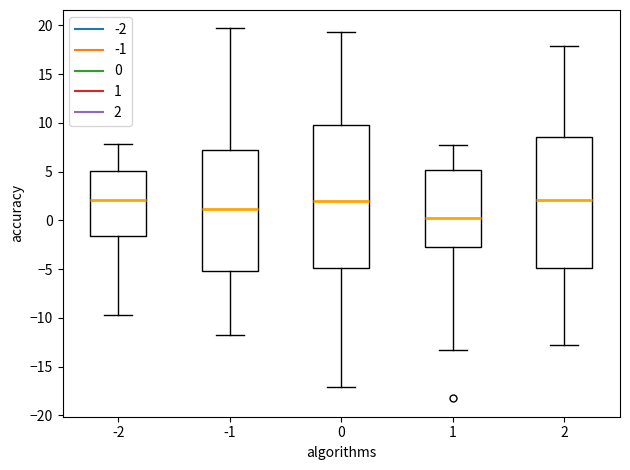

Reading left to right, read every box against the y-axis: the position of its median line, the range the box covers, and the ends of its whiskers. The values are not printed on the chart, so give them approximately, as read against the axis.

-2: median 2.0, box -1.5 to 5.0, whiskers -9.5 to 8.0
-1: median 1.0, box -5.0 to 7.0, whiskers -12.0 to 19.5
0: median 2.0, box -5.0 to 10.0, whiskers -17.0 to 19.5
1: median 0.0, box -2.5 to 5.0, whiskers -13.5 to 7.5
2: median 2.0, box -5.0 to 8.5, whiskers -13.0 to 18.0